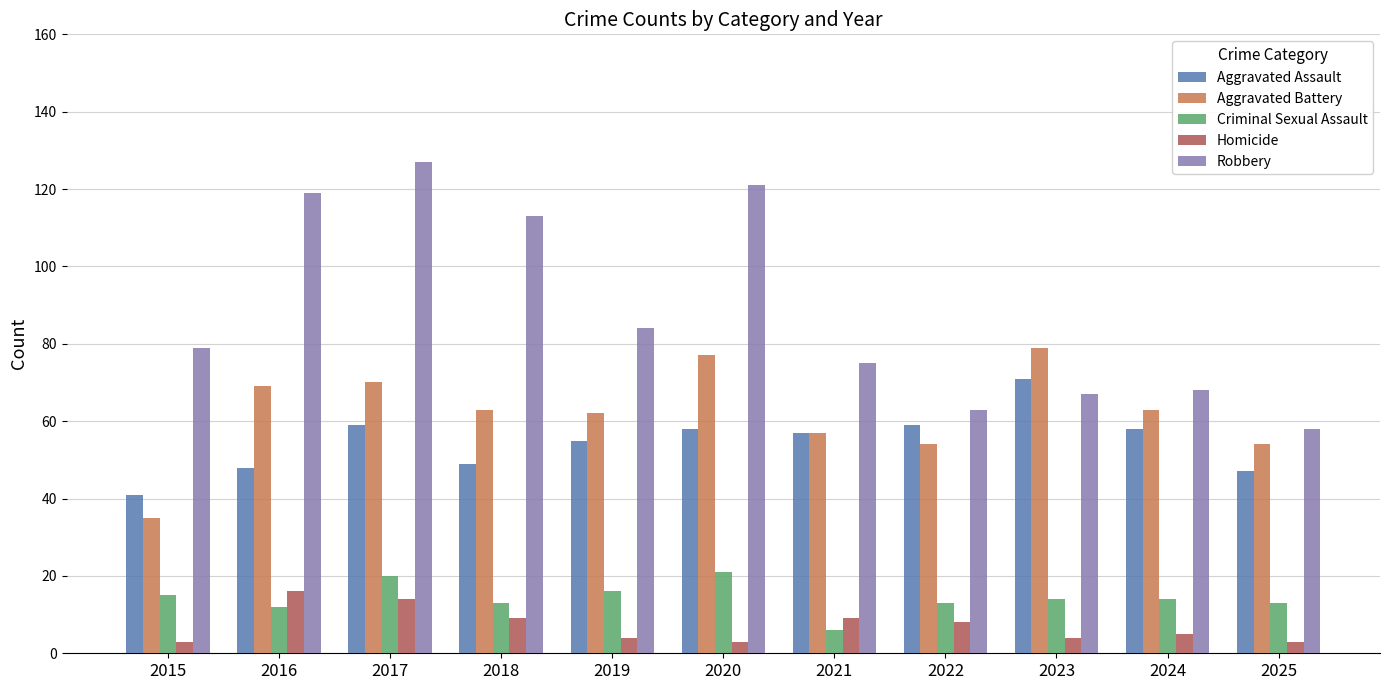

At which category is the sum across all series the highest?

2017